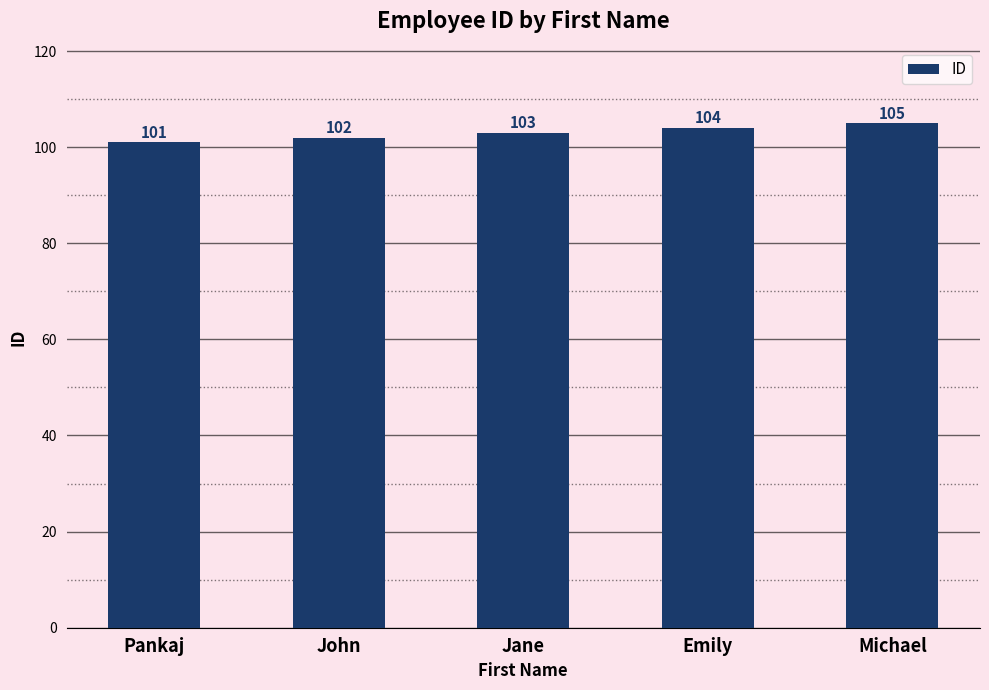

Reading left to right, what are all the values shown in this chart?

101	102	103	104	105